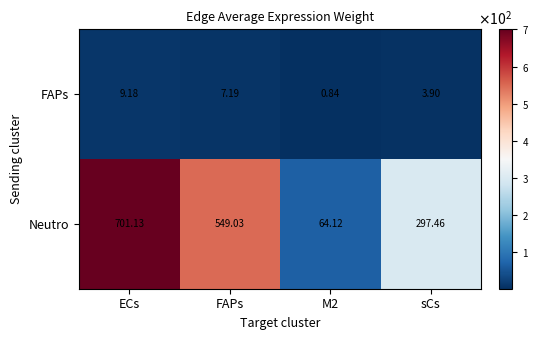

Between FAPs and M2, which series saw the biggest shift?

Neutro